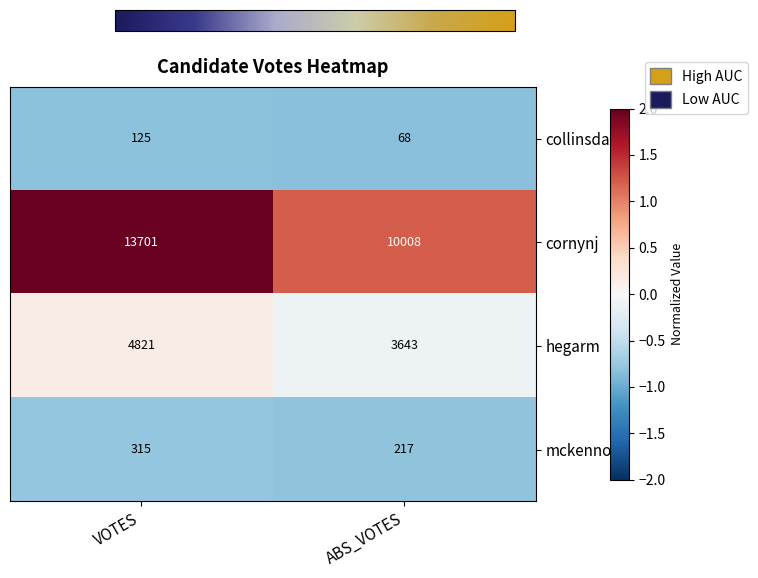

Count the number of categories in the chart.

2